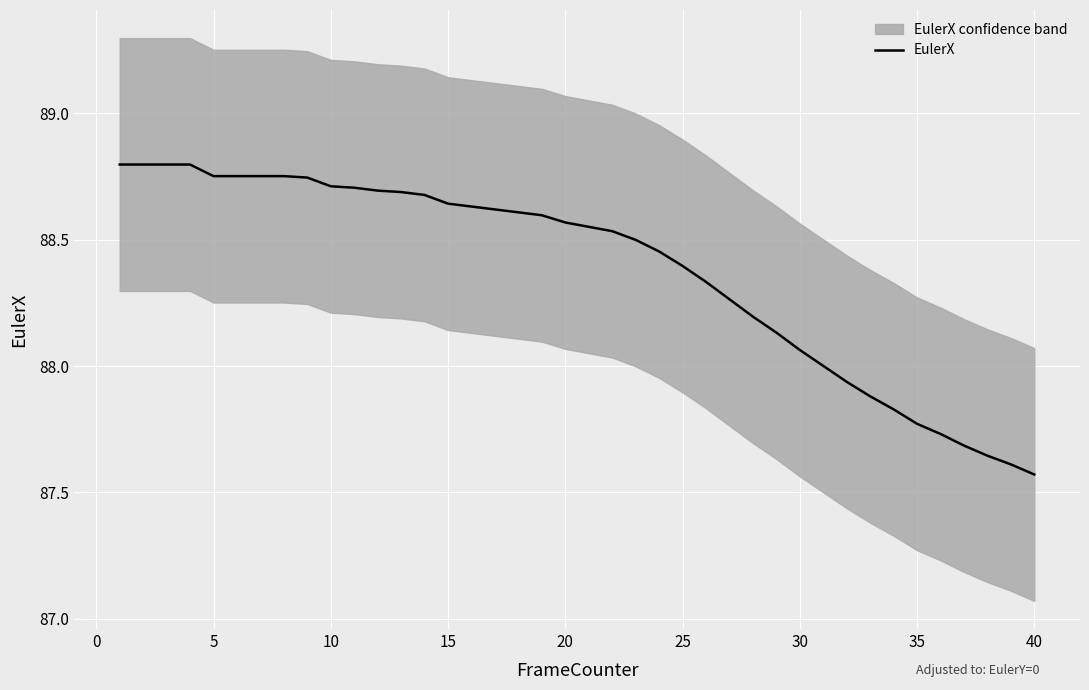

What is the maximum value shown in the chart?

88.8